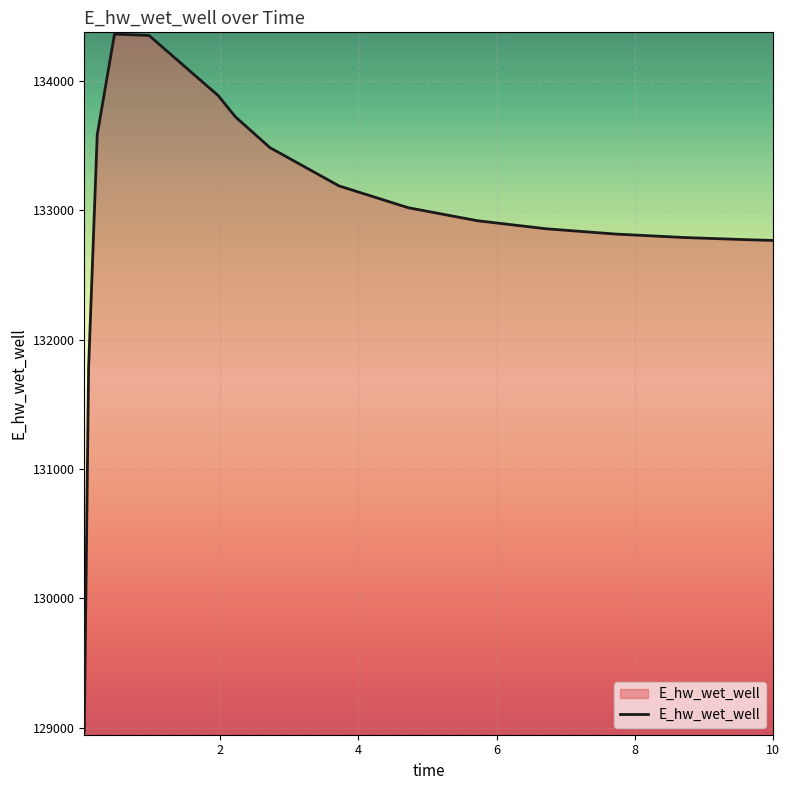

What is the maximum value shown in the chart?

134362.5